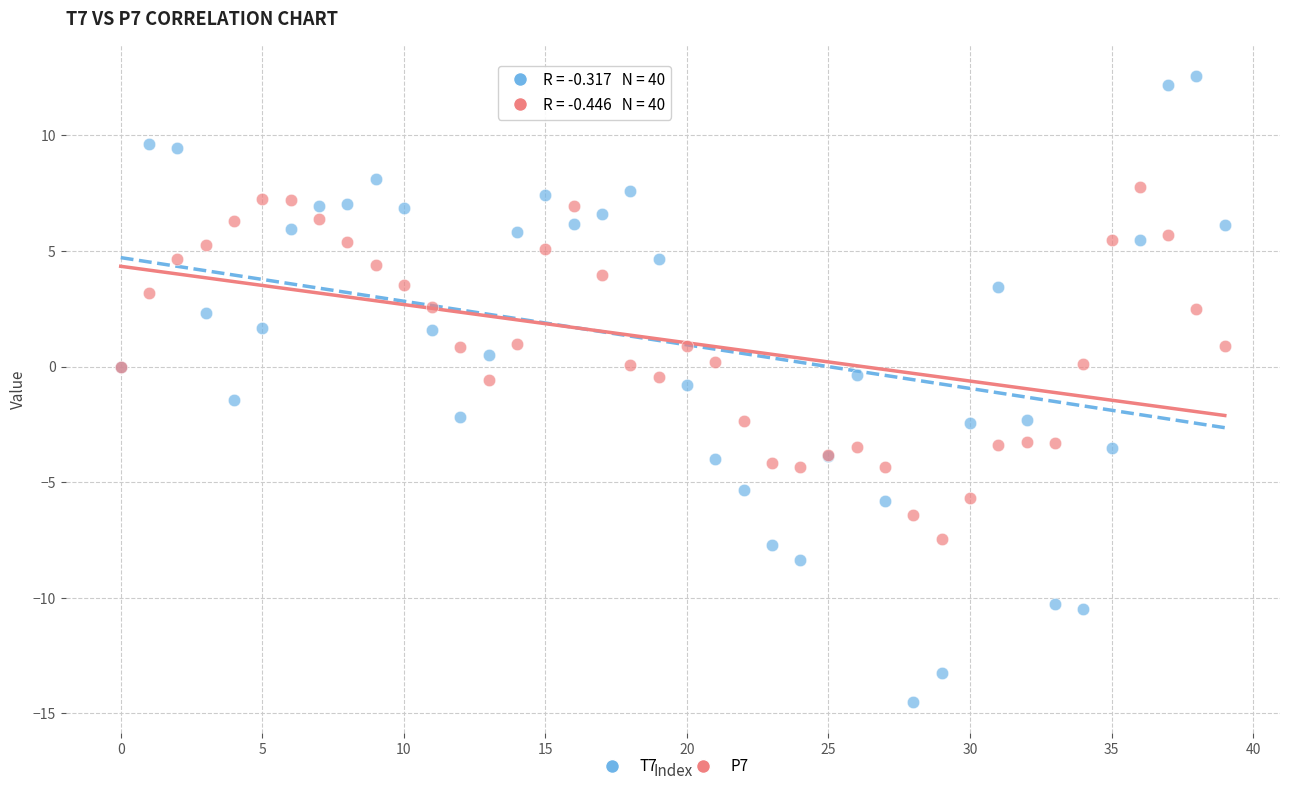

What are all the series names shown in the legend?

T7, P7